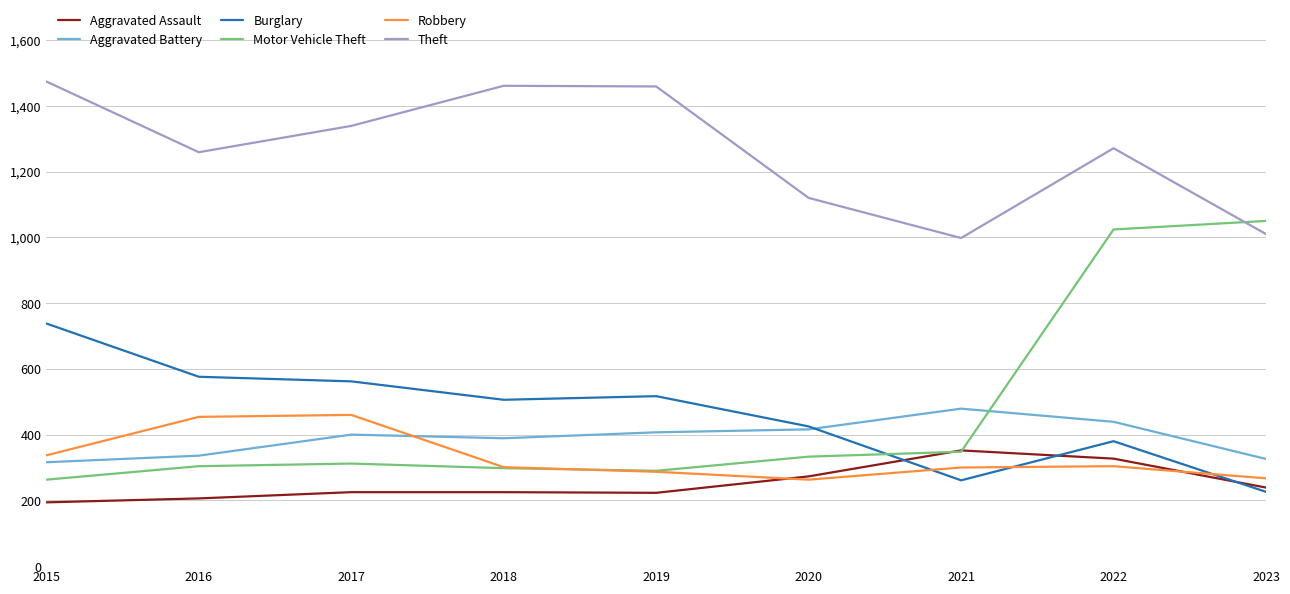

At 2017, list the series in order from smallest to largest.

Aggravated Assault, Motor Vehicle Theft, Aggravated Battery, Robbery, Burglary, Theft